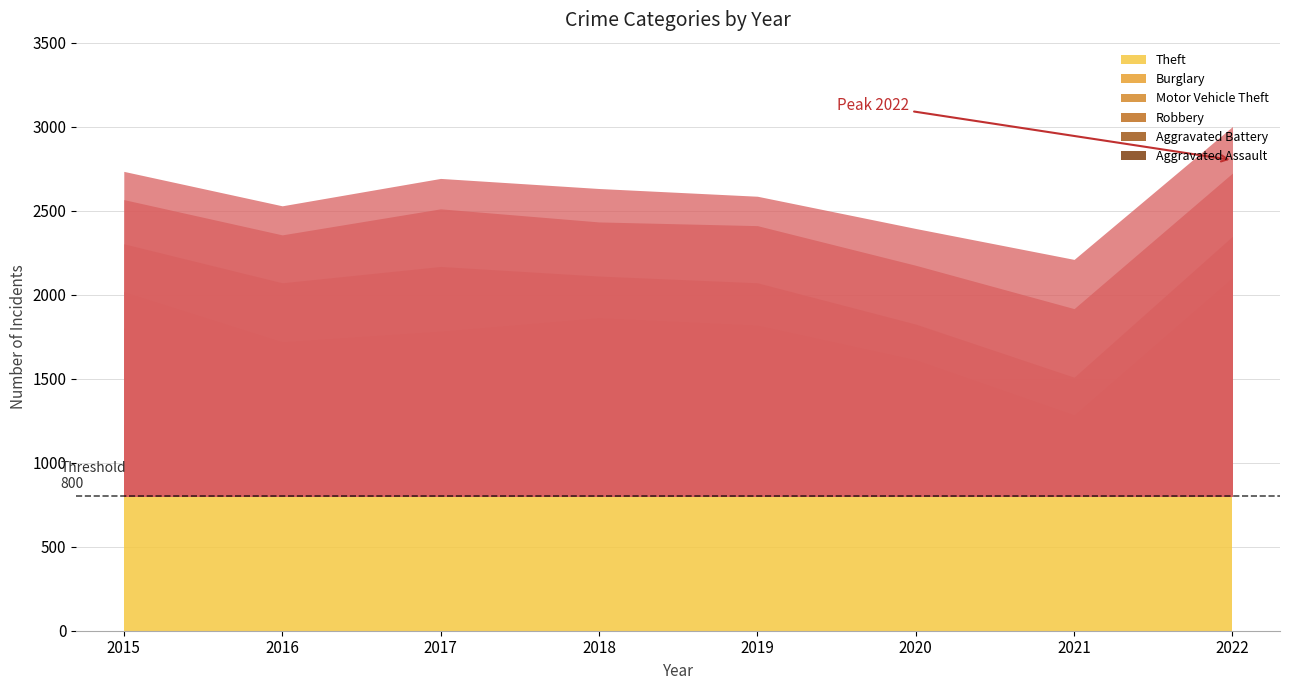

Where is the first local maximum for Theft?

2018